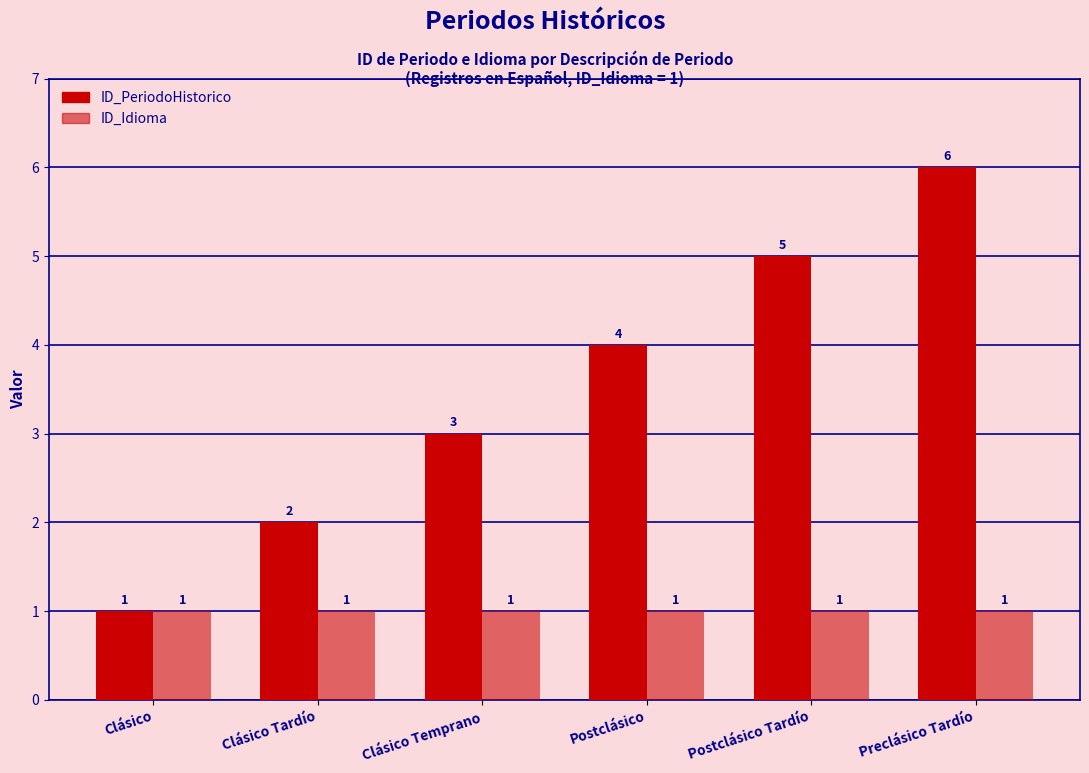

At which label is ID_Idioma closest to 1?

Clásico